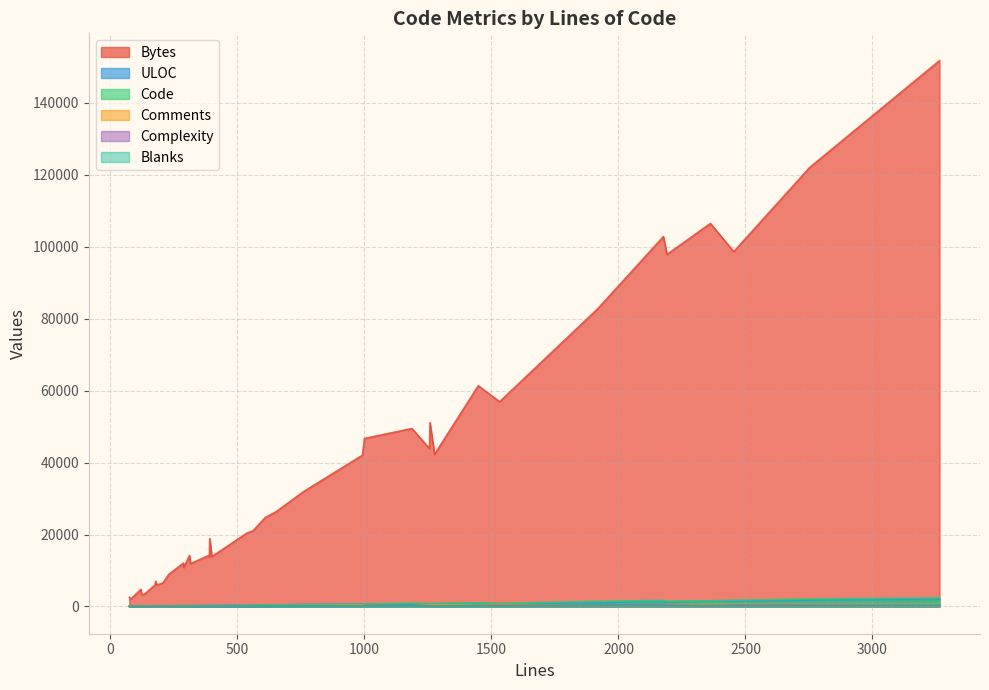

Which series has the largest total across all categories?

Bytes